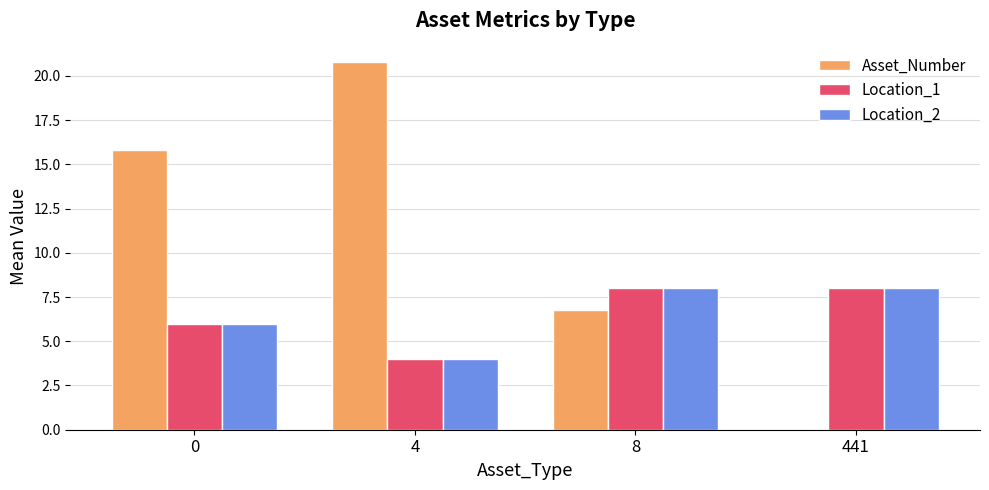

Reading left to right, what are all the values shown in this chart?

Asset_Number: 15.8	20.8	6.8	0.0
Location_1: 6.0	4.0	8.0	8.0
Location_2: 6.0	4.0	8.0	8.0